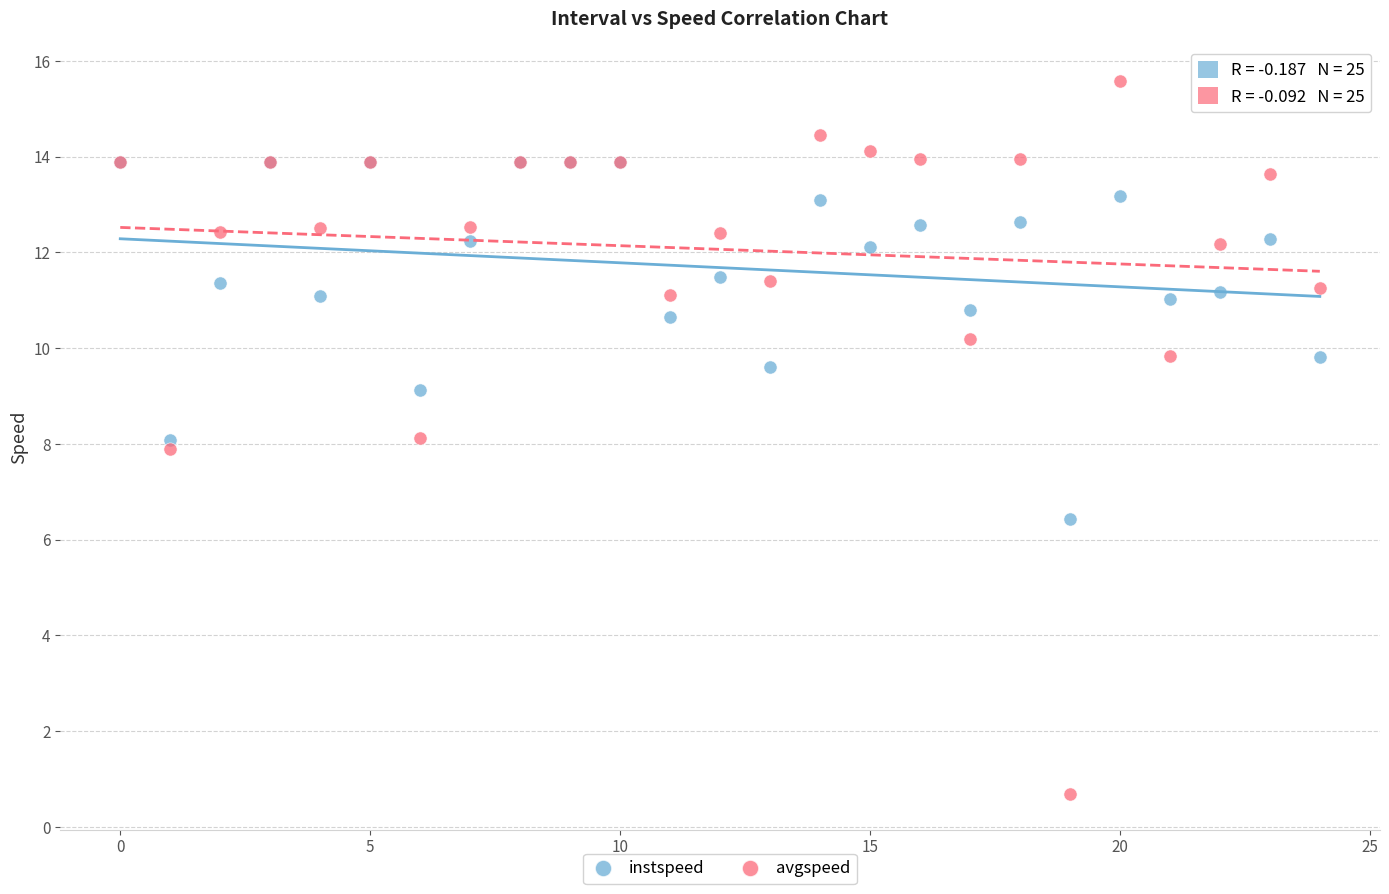

What are all the series names shown in the legend?

instspeed, avgspeed